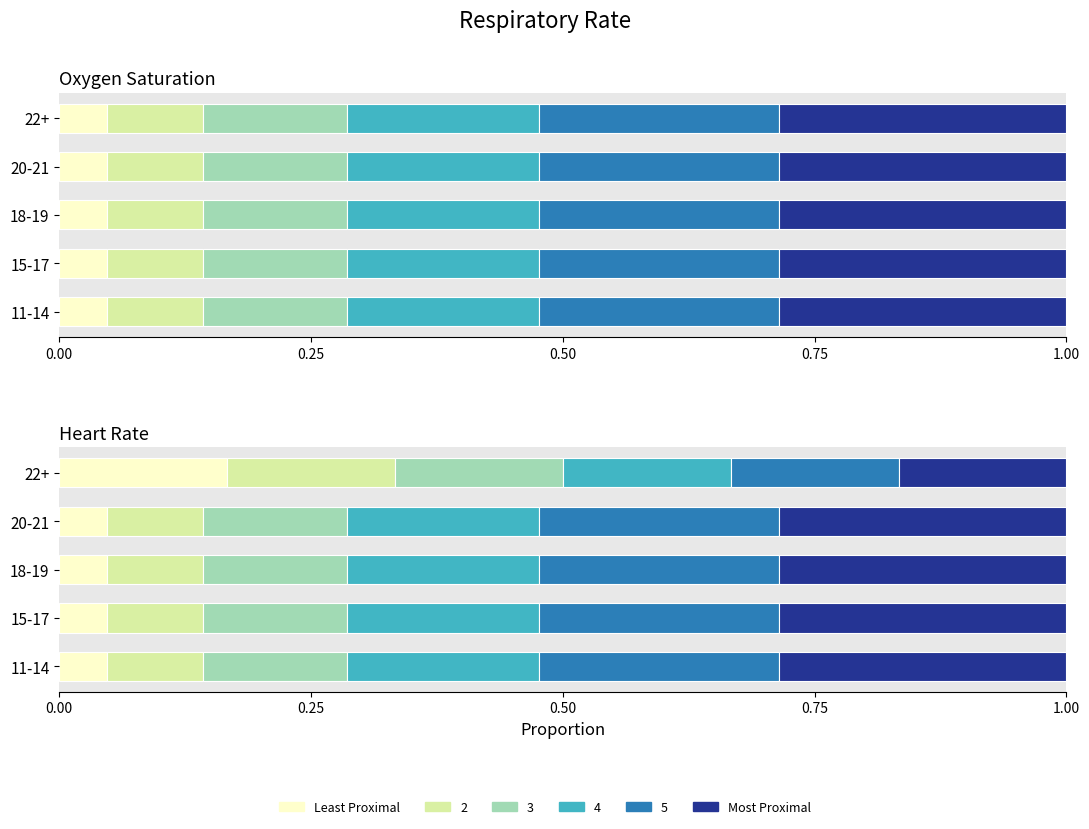

Is it true that Most Proximal equals 0.1 at 11-14?

False